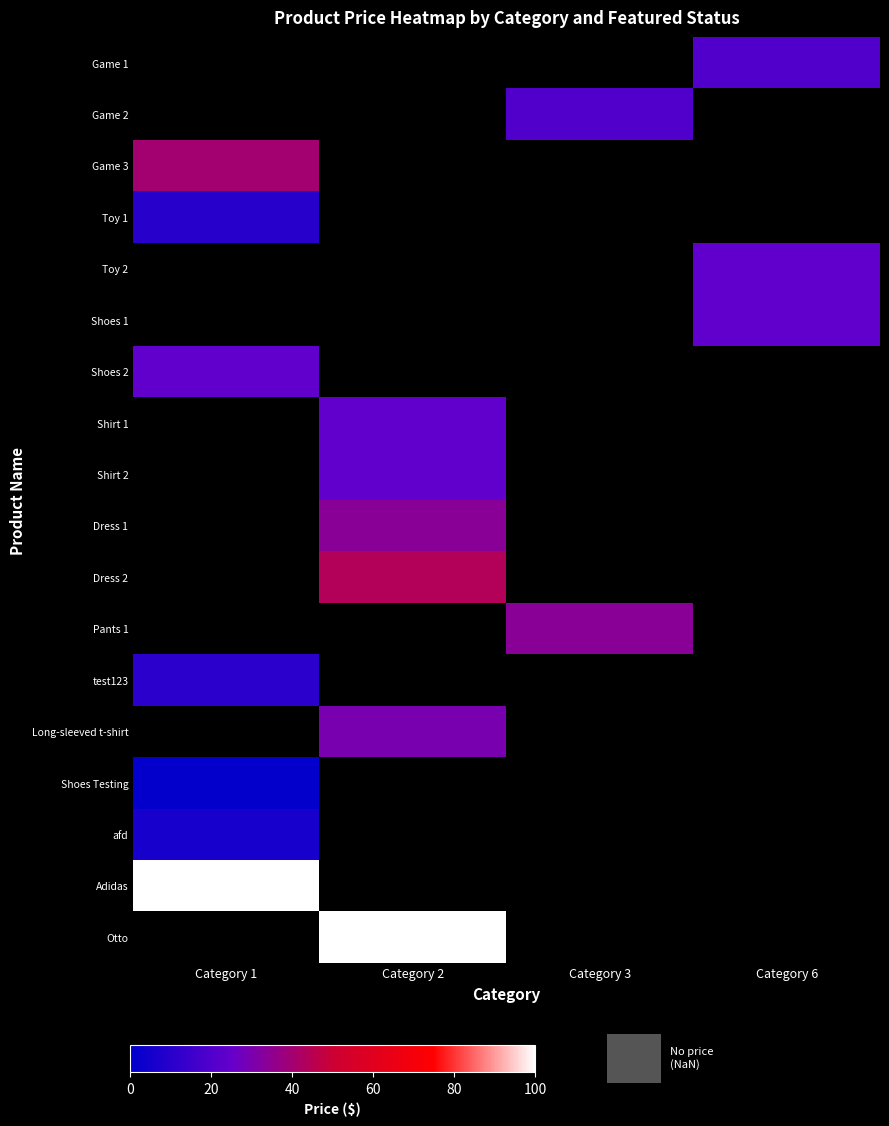

What is the maximum value shown in the chart?

100.0